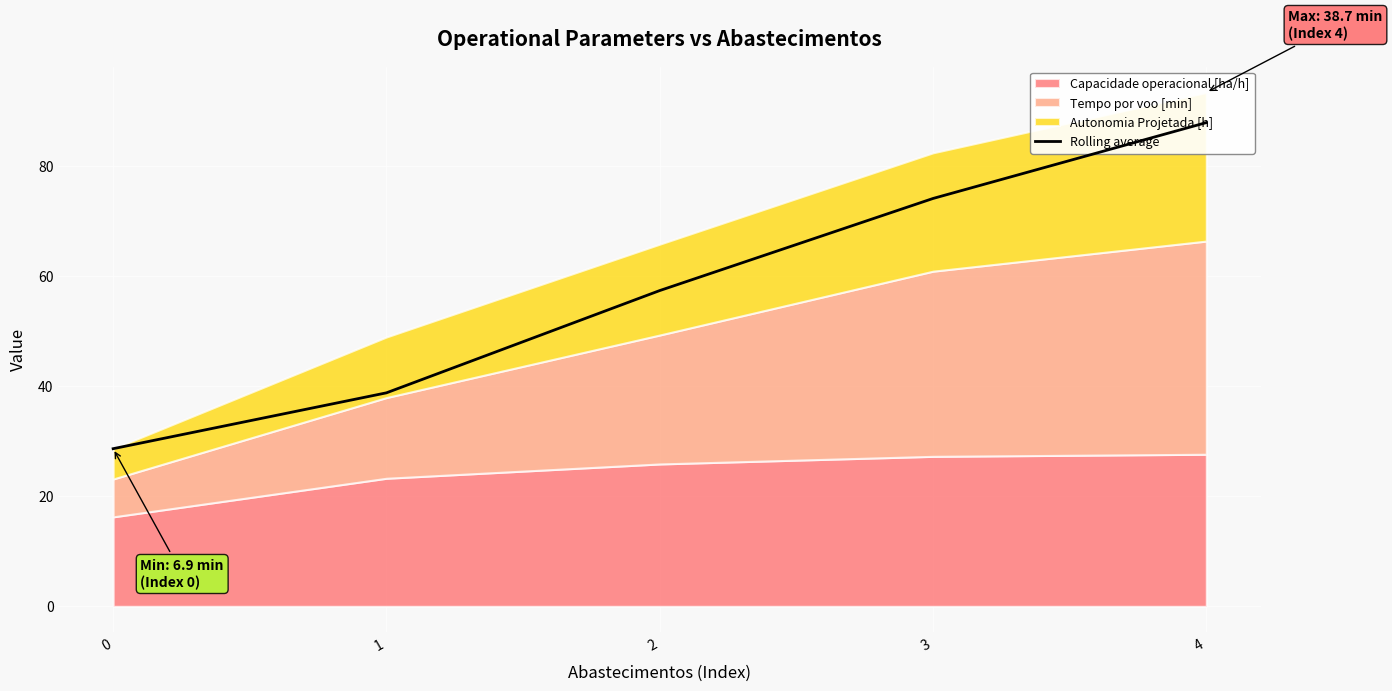

True or false: the data has more than 0 interior local peaks.

False